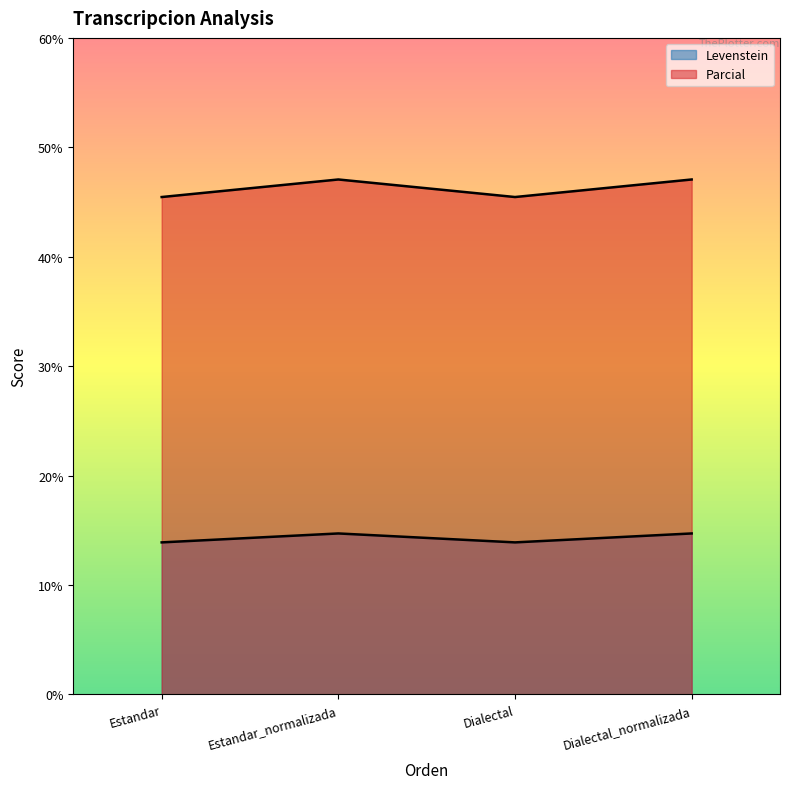

True or false: Levenstein has a value of 20.2 at Estandar.

False